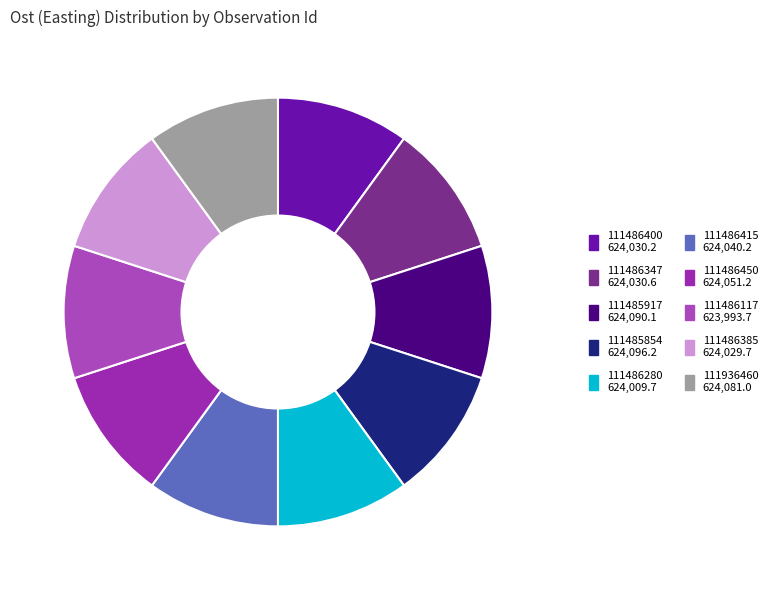

How many segments does this pie chart have?

10